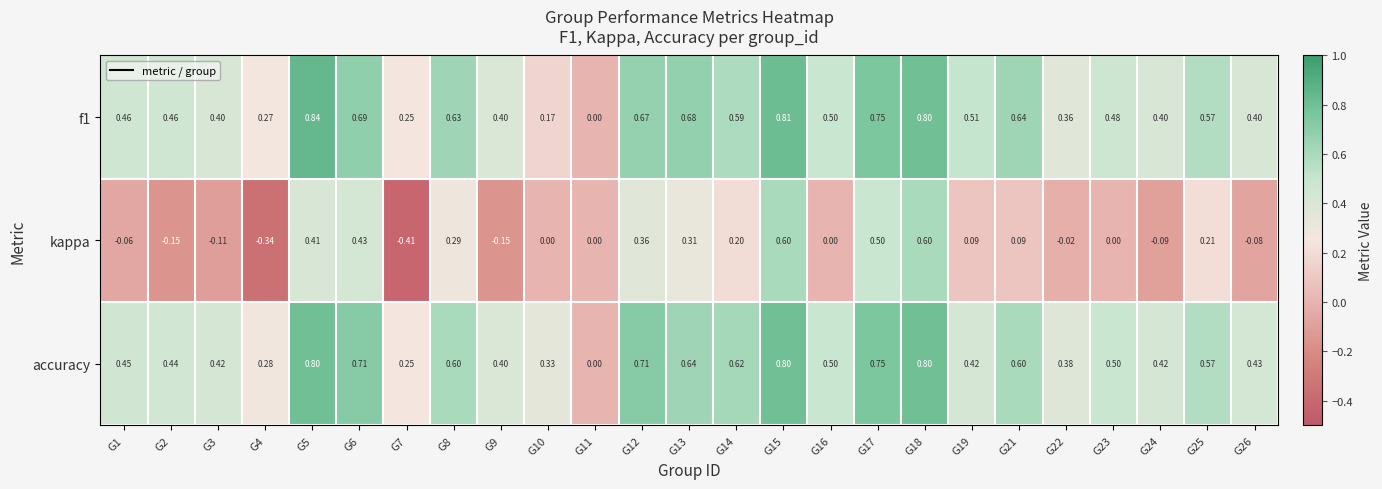

Rank the series by their maximum value, from lowest to highest.

kappa, accuracy, f1